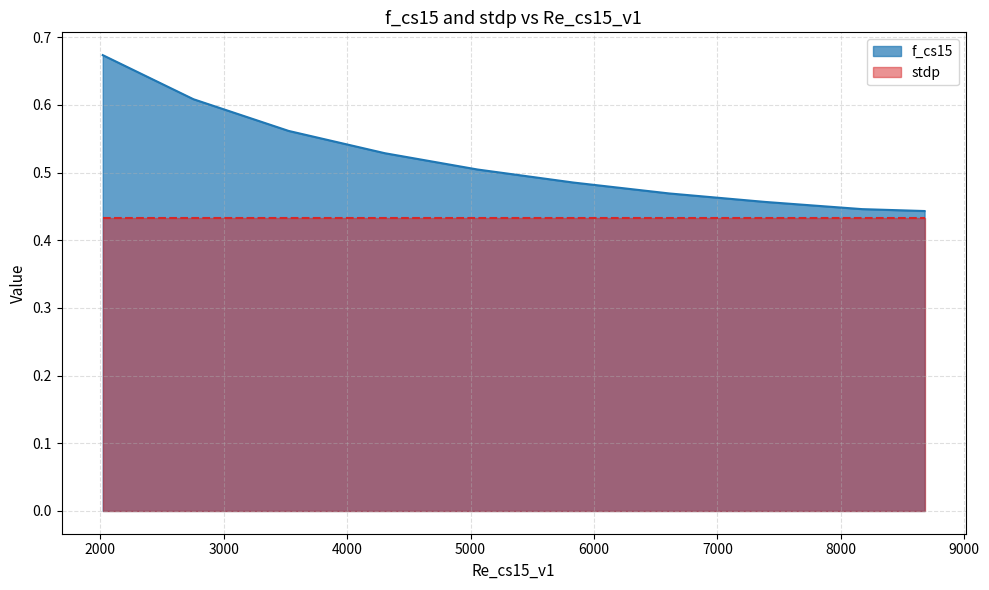

What is the maximum value shown in the chart?

0.7